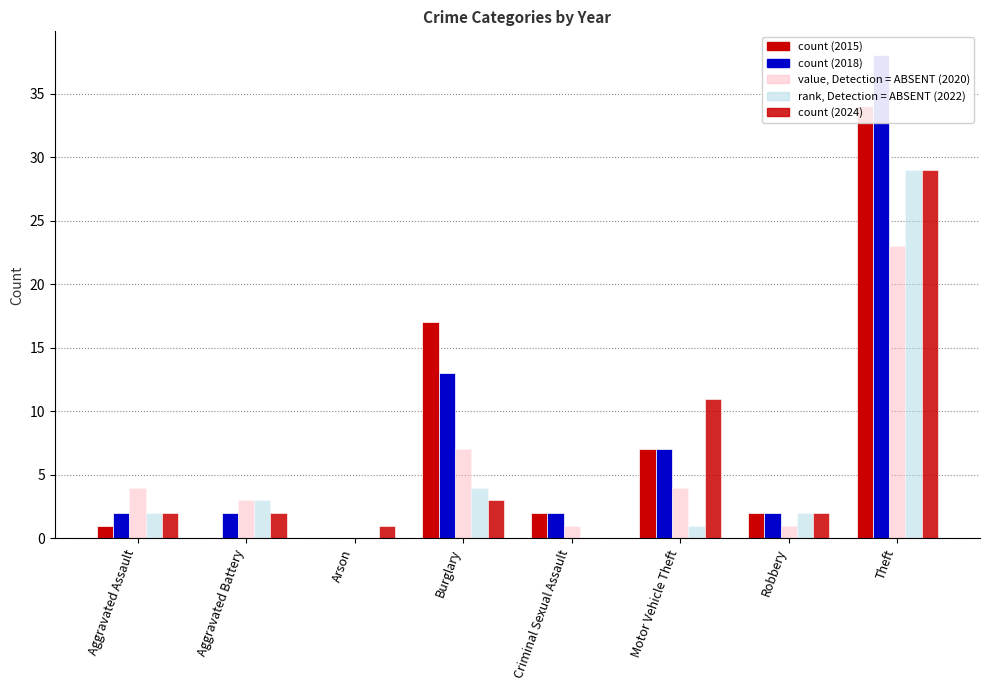

At which category does the chart reach its peak across all series?

Theft